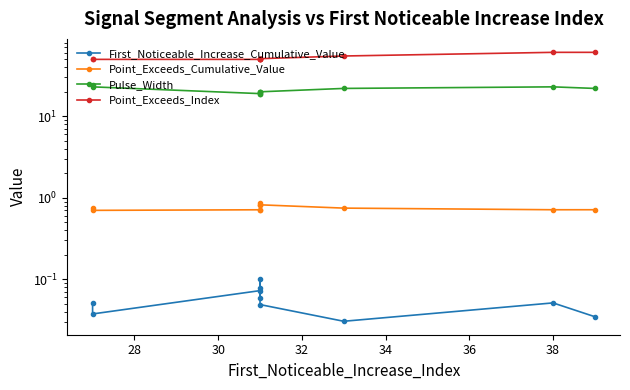

True or false: Pulse_Width and First_Noticeable_Increase_Cumulative_Value intersect in this chart.

False